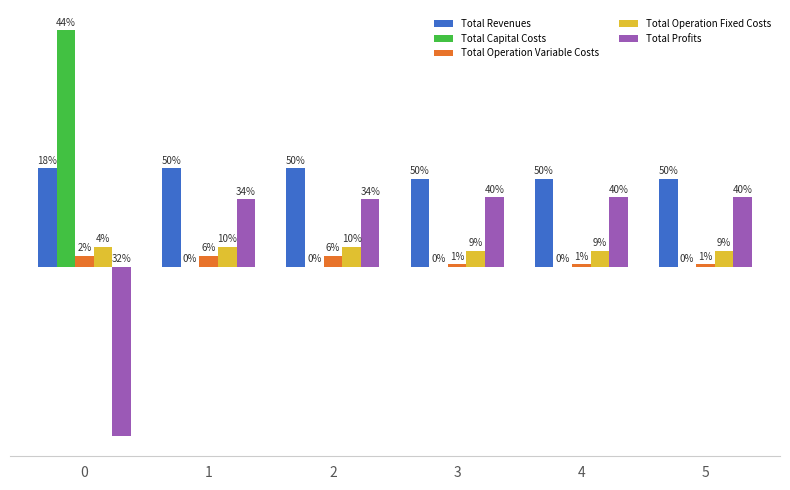

What is the value of the Total Profits bar at the 5th from the left?

602379.8